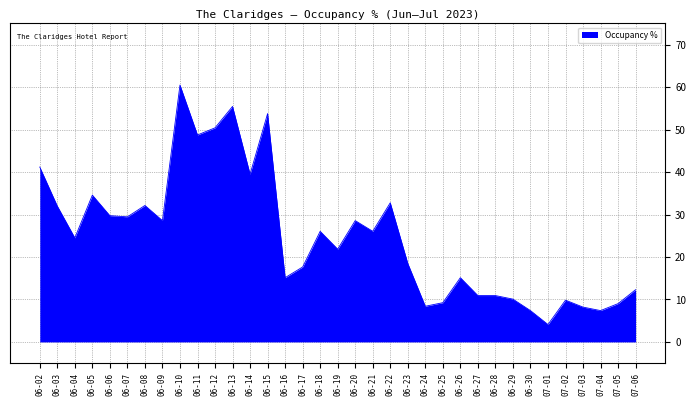

How many lines are shown in the chart?

1